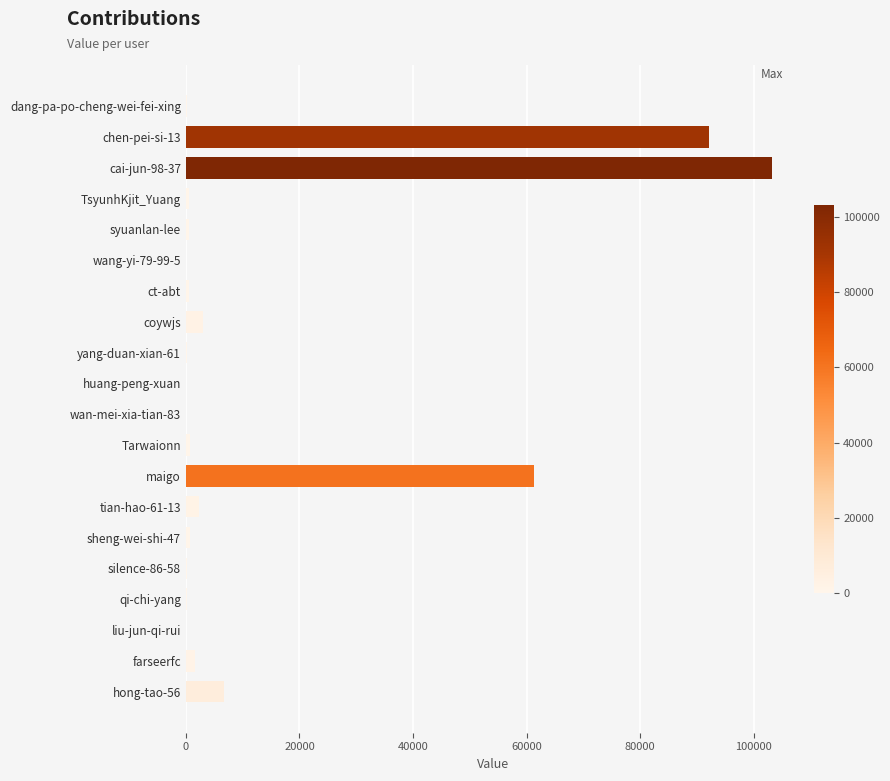

Does the chart contain stacked bars?

No